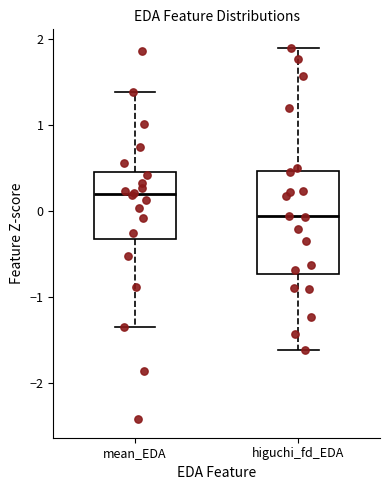

Which box's median line is the highest?

mean_EDA